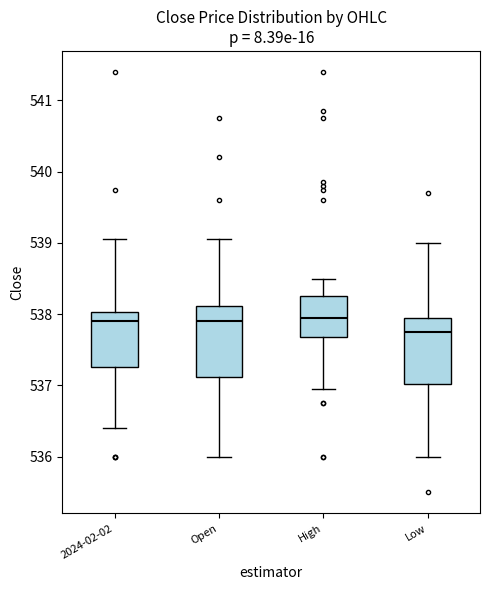

Reading left to right, transcribe this box plot: for each box, give where its median line is, the range the box spans, and where its two whiskers end, as read against the y-axis. The values are not printed on the chart, so give them approximately, as read against the axis.

2024-02-02: median 537.9, box 537.3 to 538.0, whiskers 536.4 to 539.0
Open: median 537.9, box 537.1 to 538.1, whiskers 536.0 to 539.0
High: median 538.0, box 537.7 to 538.3, whiskers 537.0 to 538.5
Low: median 537.8, box 537.0 to 538.0, whiskers 536.0 to 539.0